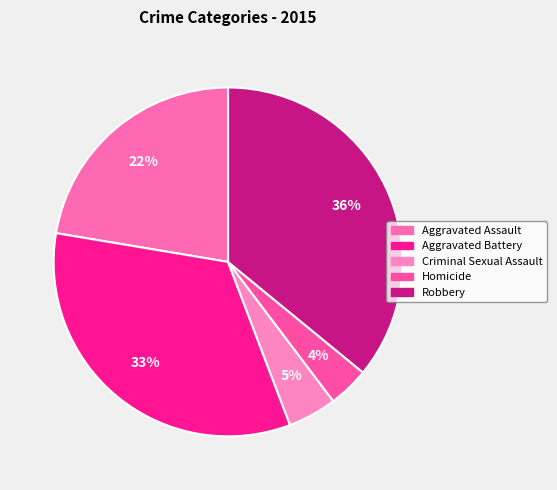

To the nearest percent, what percentage of the pie is Criminal Sexual Assault?

5%